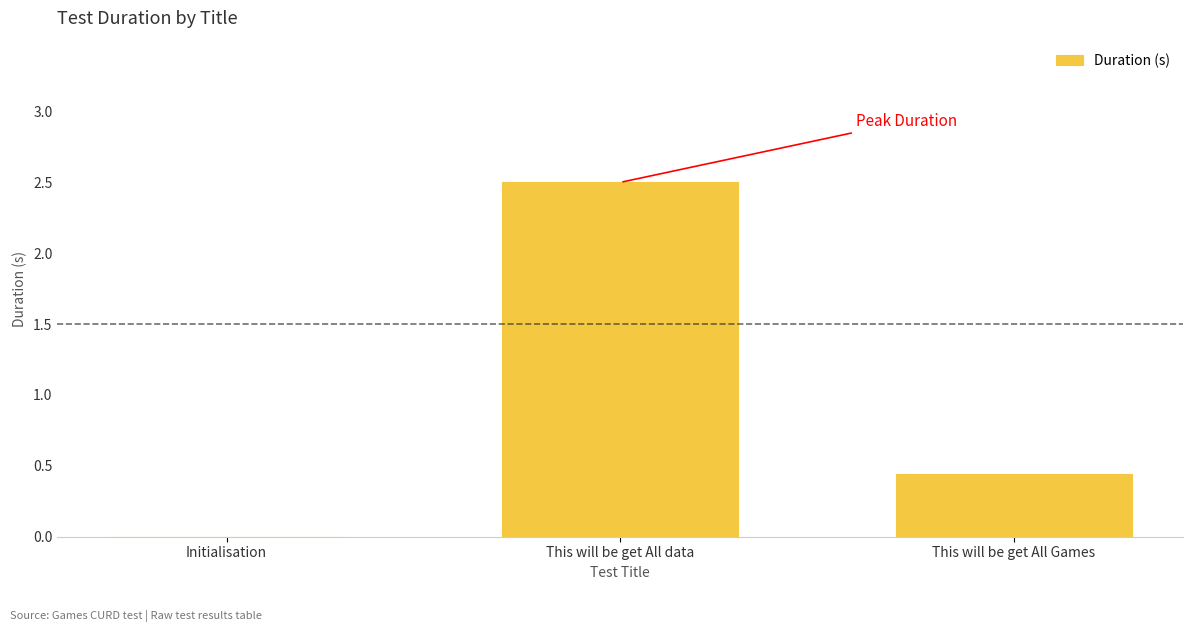

What is the change in value from Initialisation to This will be get All Games?

+0.4